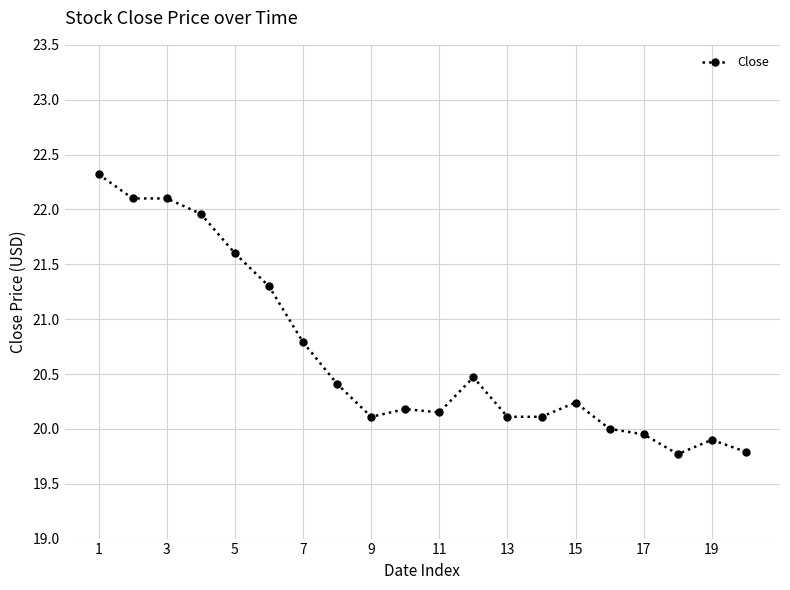

What is the greatest value displayed?

22.3